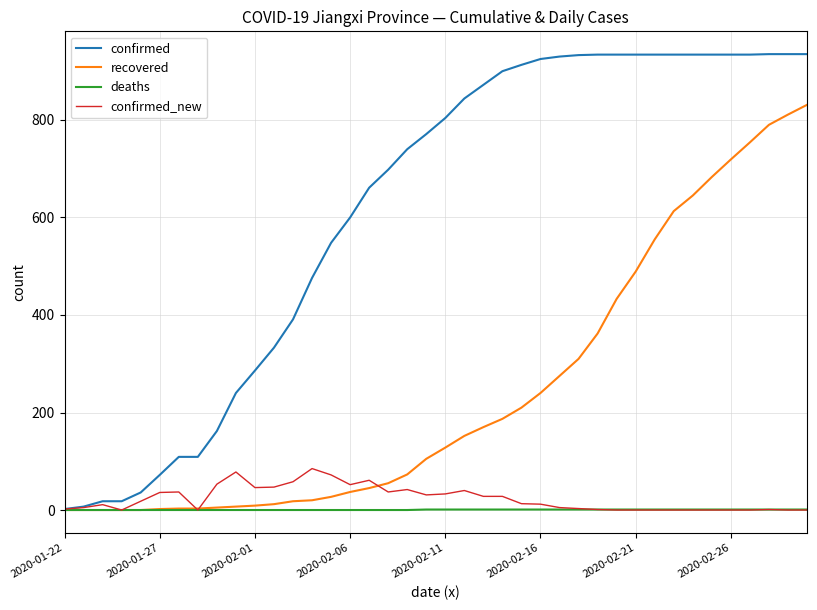

How many distinct data groups are displayed?

4